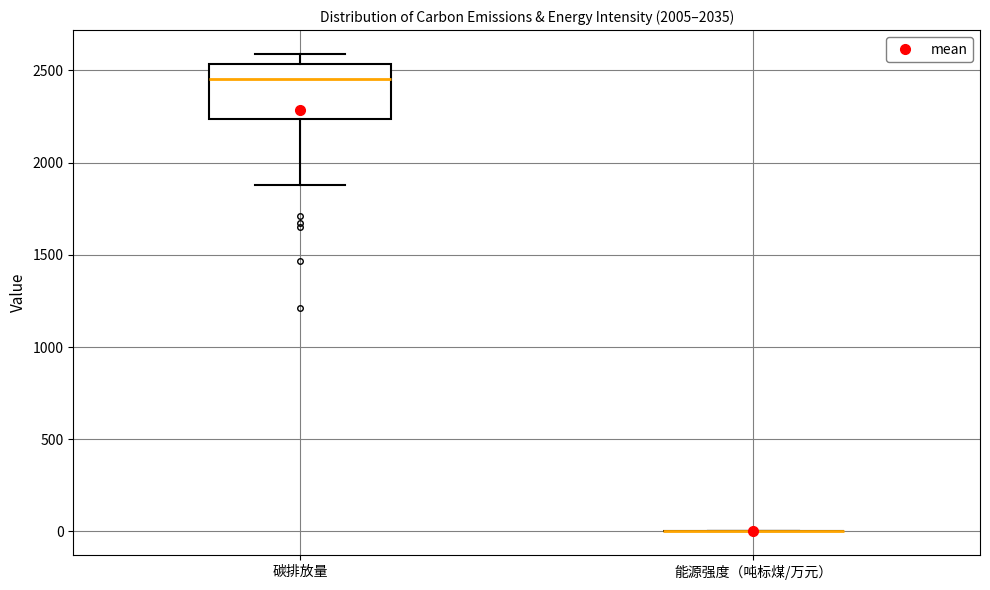

Reading left to right, read every box against the y-axis: the position of its median line, the range the box covers, and the ends of its whiskers. The values are not printed on the chart, so give them approximately, as read against the axis.

碳排放量: median 2450, box 2250 to 2550, whiskers 1900 to 2600
能源强度（吨标煤/万元）: box collapsed to a line at 0, whiskers 0 to 0